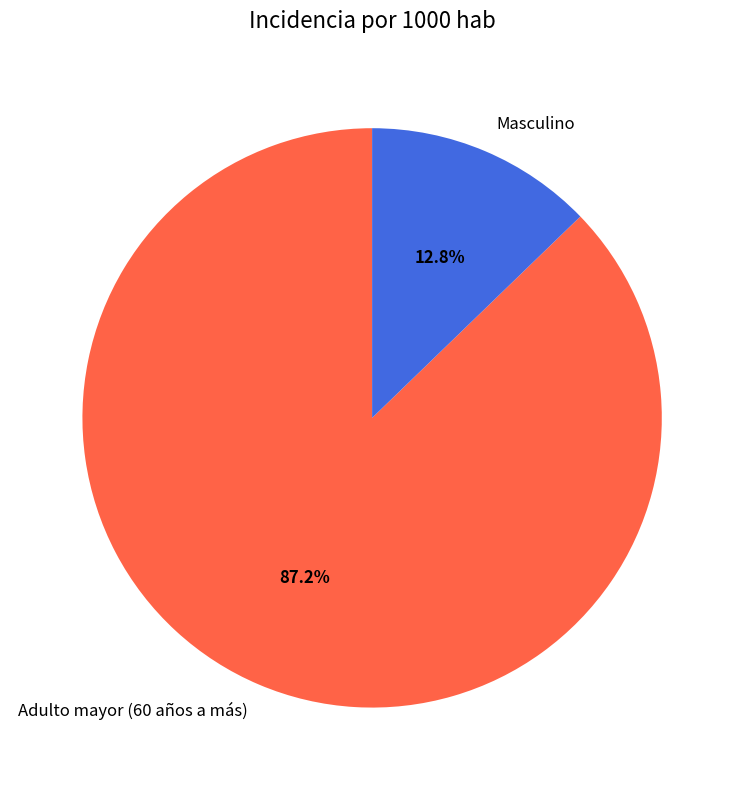

True or false: Adulto mayor (60 años a más) accounts for 87% of the total.

True